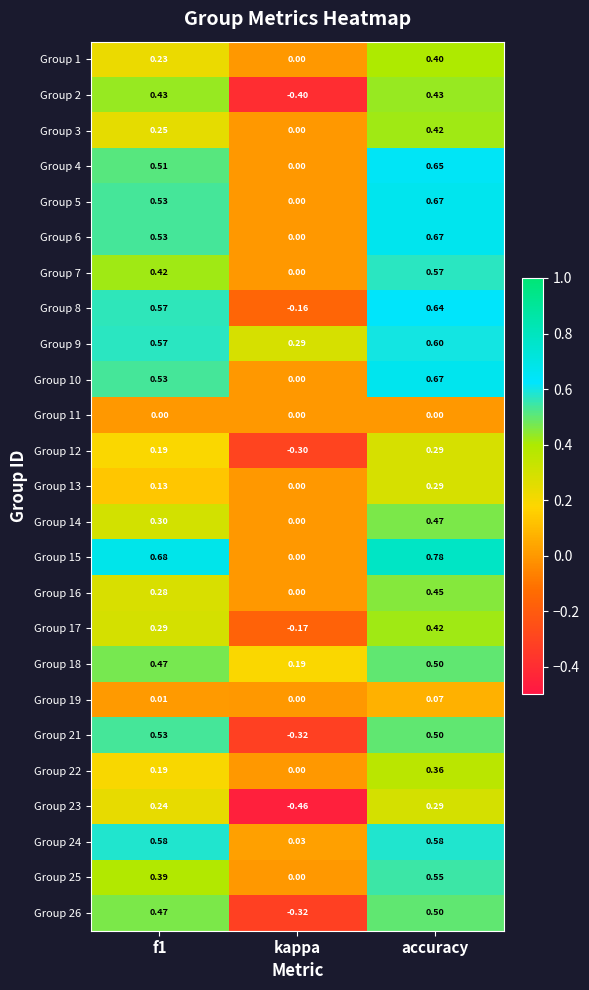

At which label is Group 15 closest to 0?

kappa